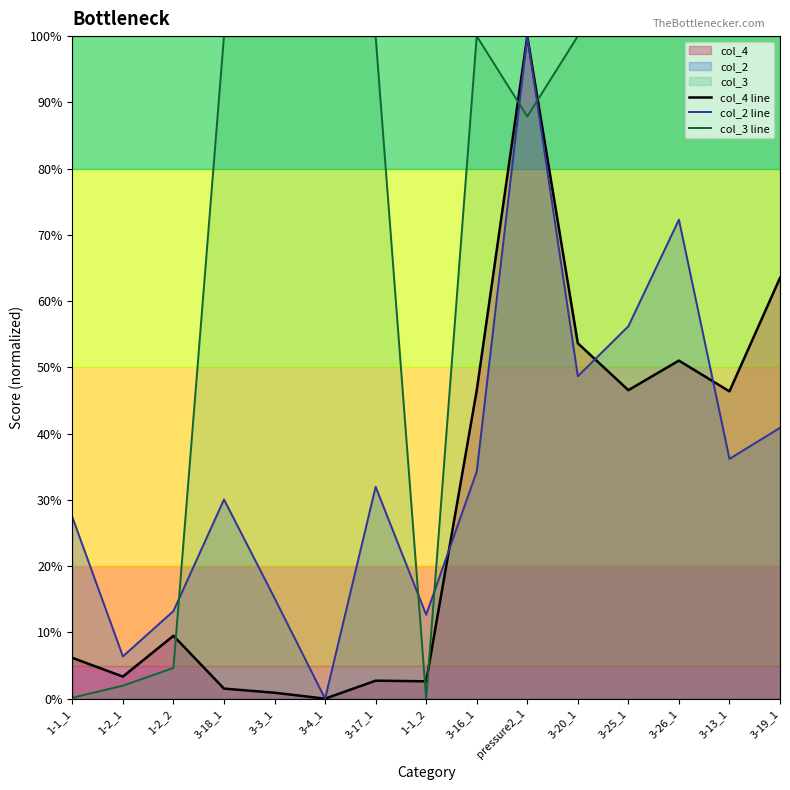

Between 3-17_1 and 3-3_1, which is larger?

3-17_1